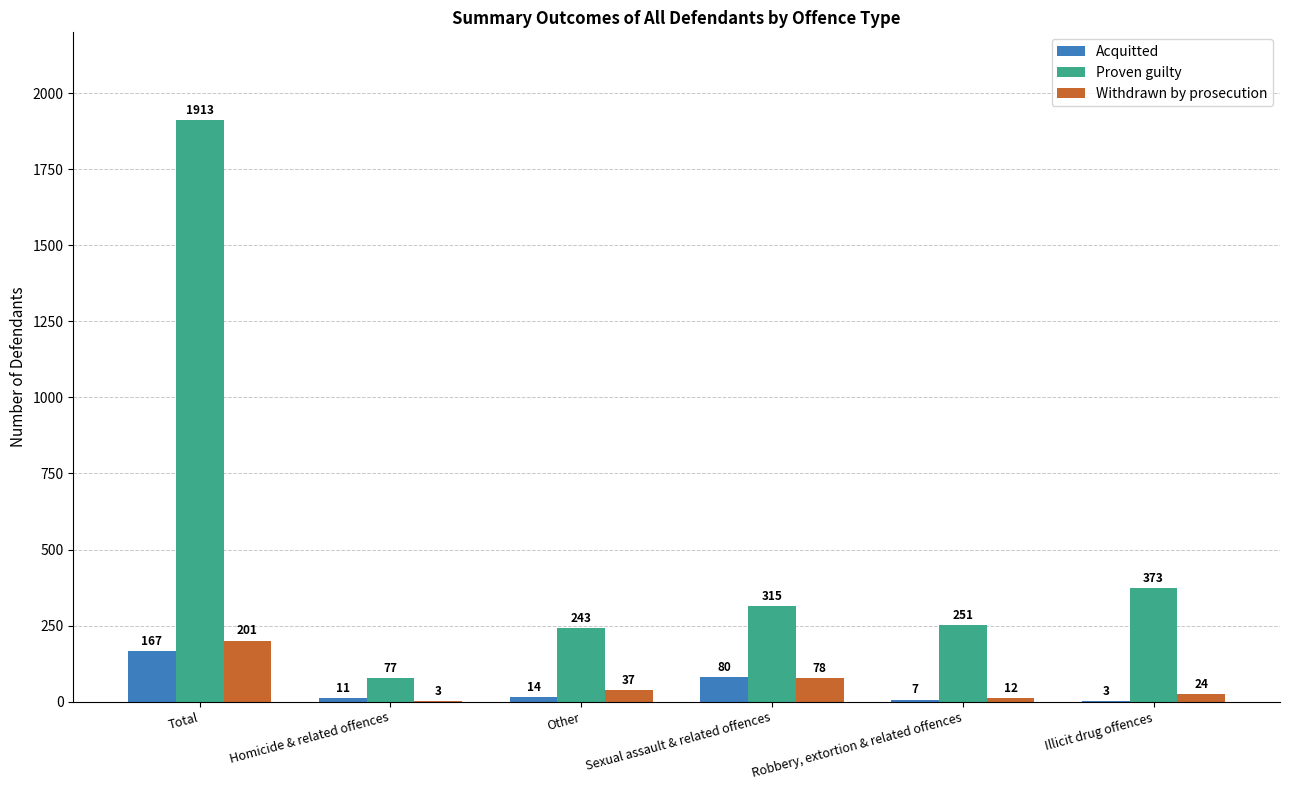

Are the bars horizontal?

No